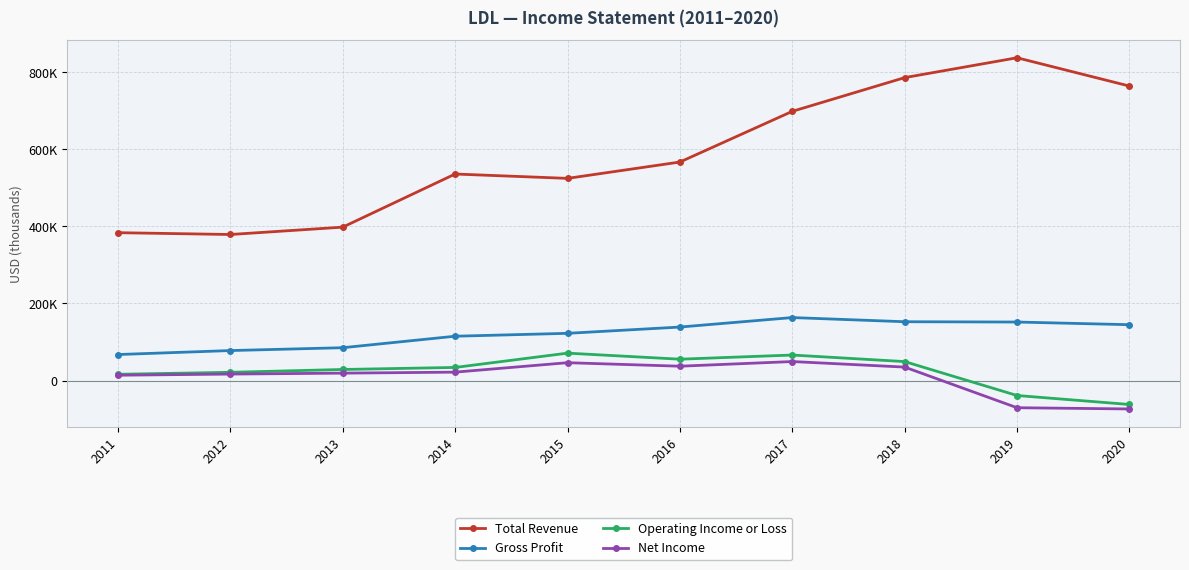

Which label corresponds to the largest value in the chart?

2019